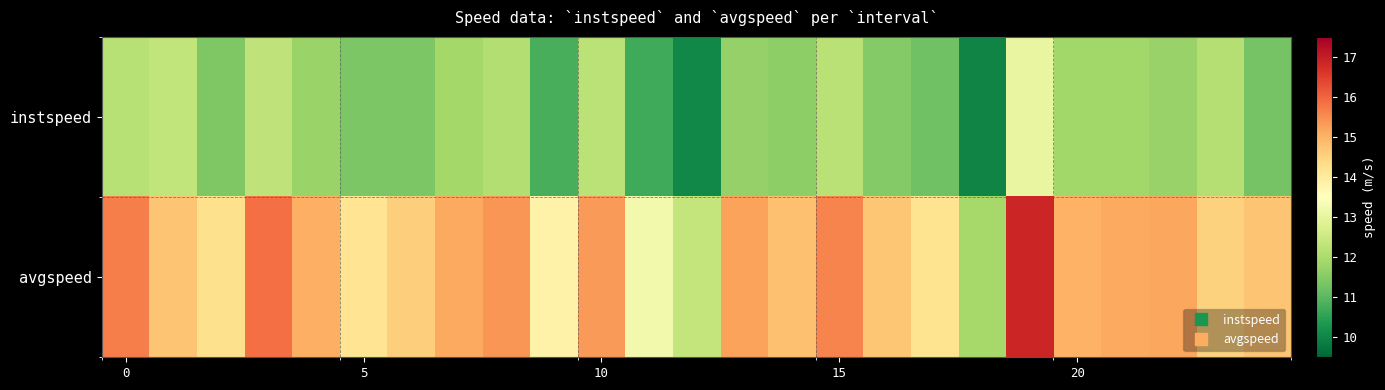

Reading left to right, extract all data points from this chart.

instspeed: 12.2	12.3	11.4	12.3	11.8	11.4	11.4	11.9	12.1	10.8	12.2	10.7	10.0	11.7	11.6	12.2	11.5	11.2	10.0	13.1	11.9	11.9	11.7	12.1	11.3
avgspeed: 15.7	14.7	14.3	15.8	15.1	14.2	14.6	15.1	15.4	13.8	15.3	13.2	12.4	15.2	14.8	15.6	14.7	14.2	11.9	16.8	15.0	15.1	15.2	14.5	14.7